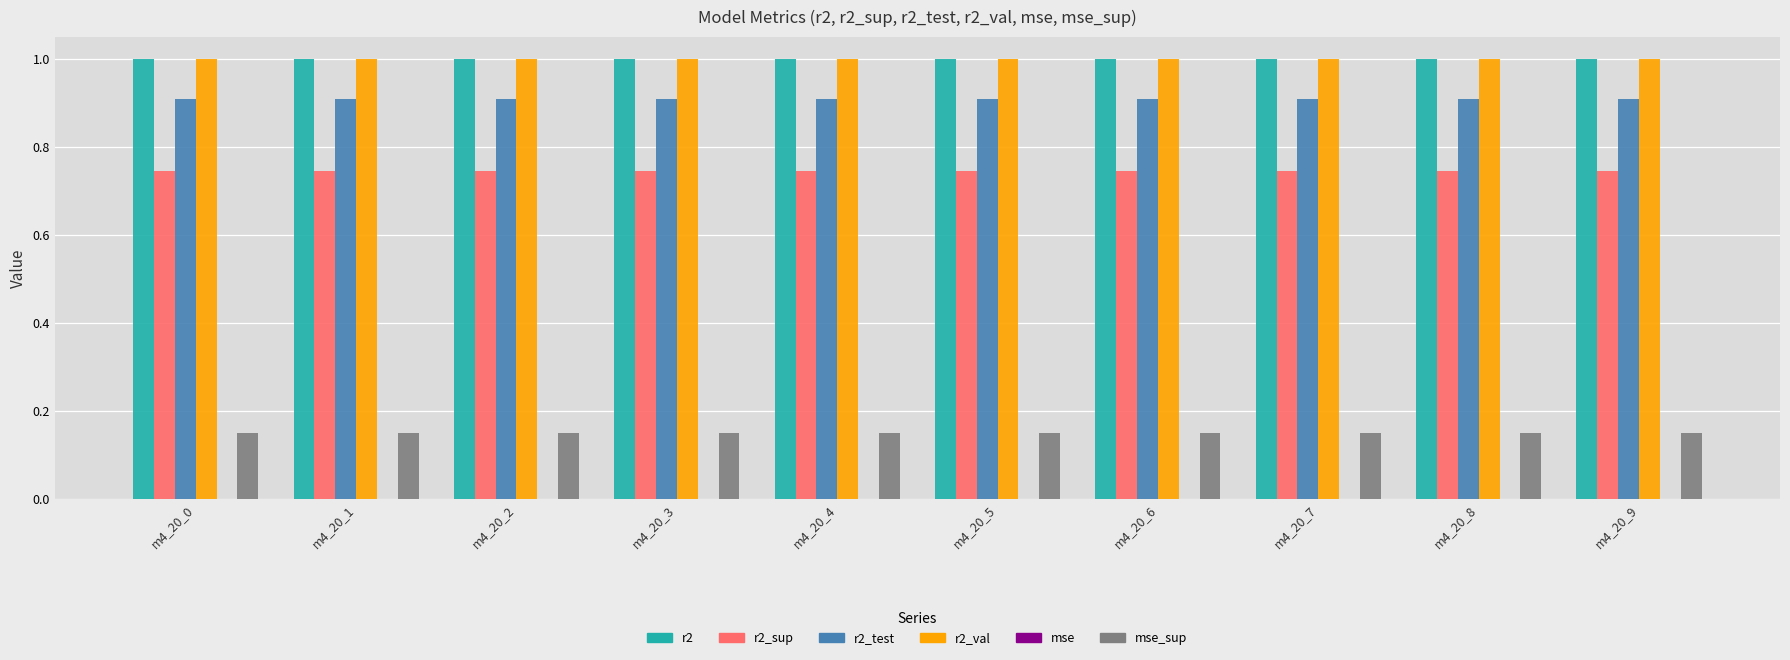

Are the bars horizontal?

No